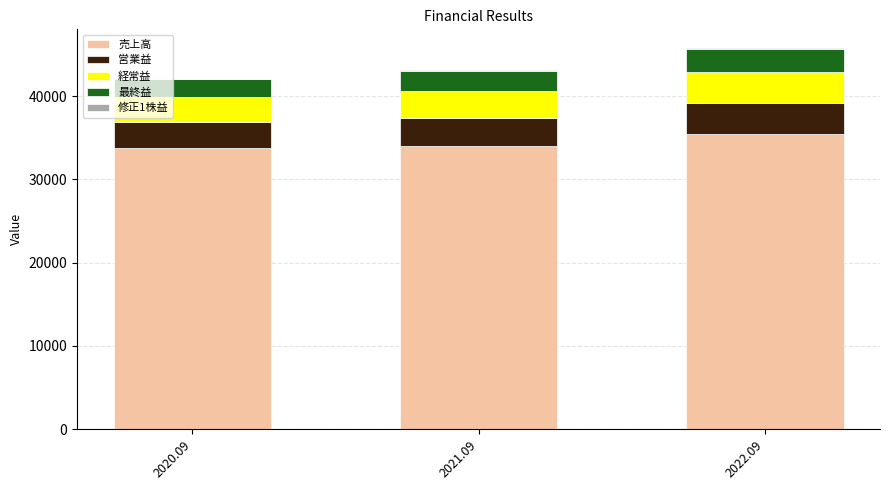

What is the maximum value for 売上高?

35426.0